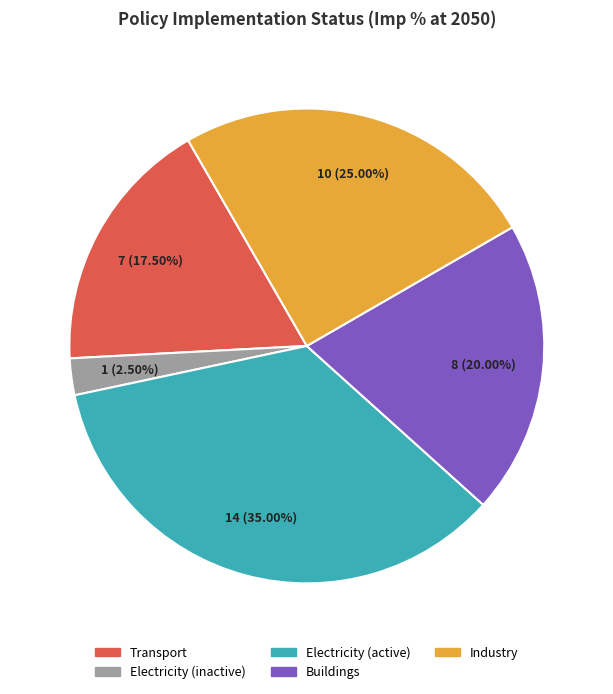

Does any single category account for the majority?

No